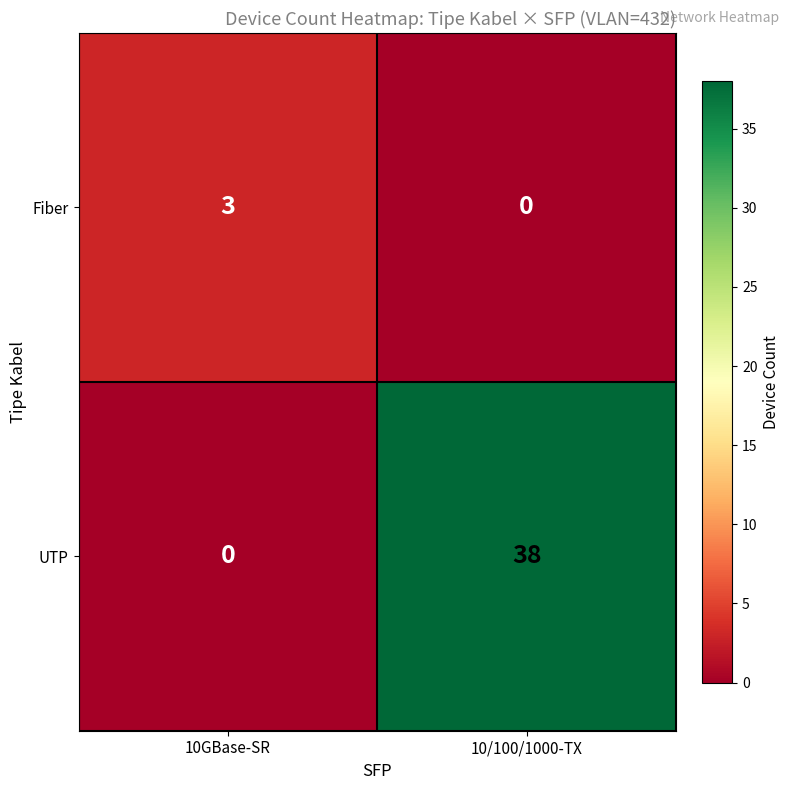

Rank the series by their average value, from highest to lowest.

UTP, Fiber